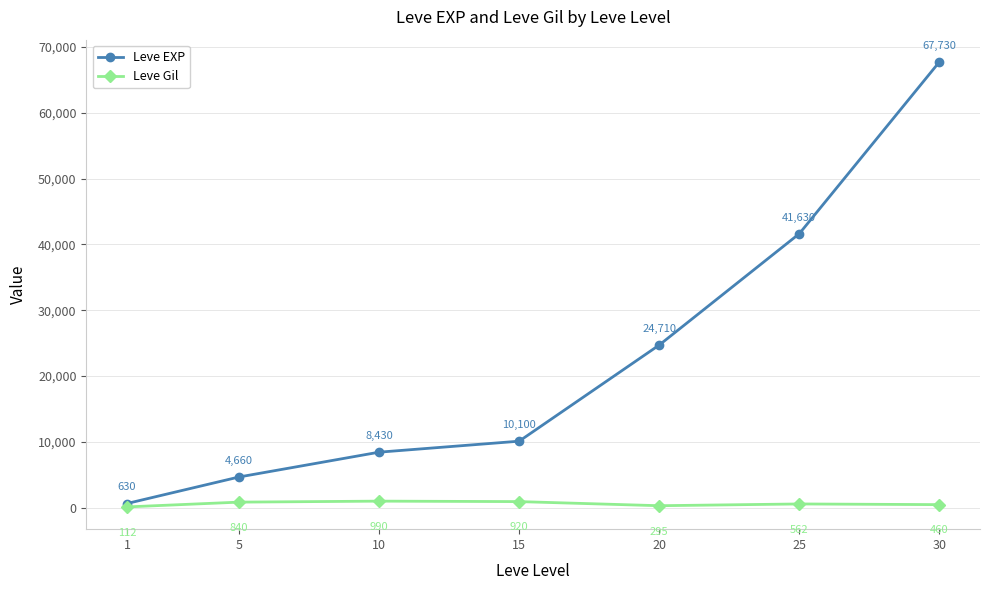

At how many categories does at least one series exceed 11339?

3